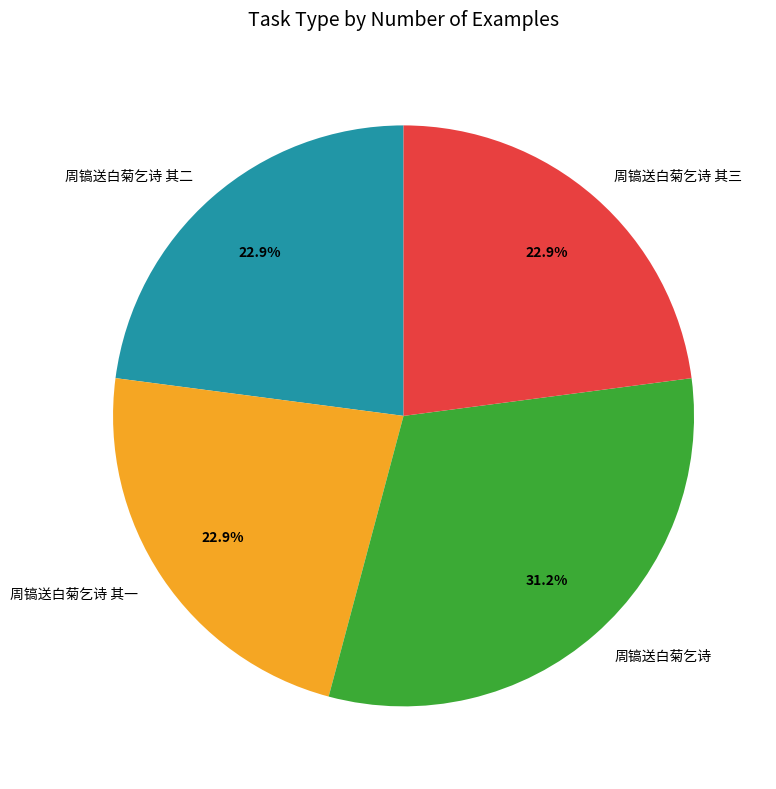

Is there a majority slice in this chart?

No